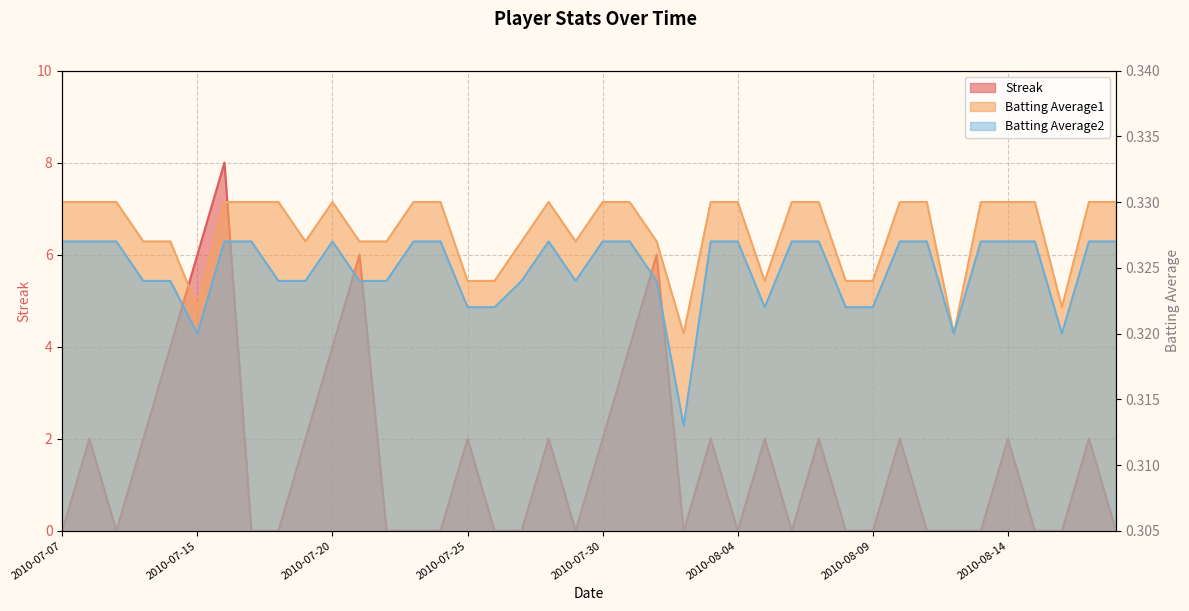

Is the value of Streak at 2010-07-17 greater than the value of Batting Average2 at 2010-08-15?

No